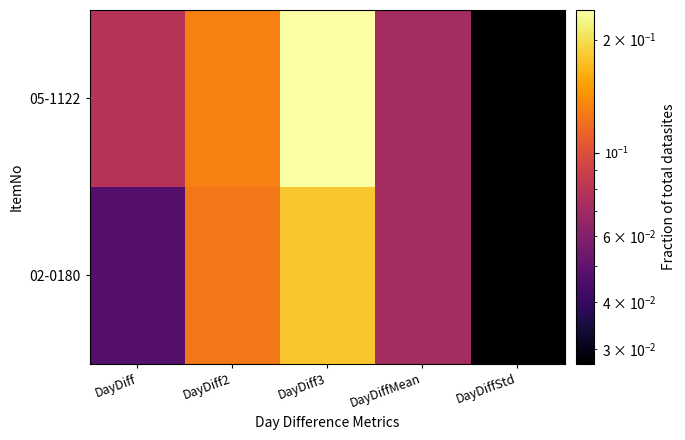

Reading left to right, transcribe all the data shown in this chart.

05-1122: DayDiff=0.1	DayDiff2=0.1	DayDiff3=0.2	DayDiffMean=0.1	DayDiffStd=0.0
02-0180: DayDiff=0.0	DayDiff2=0.1	DayDiff3=0.2	DayDiffMean=0.1	DayDiffStd=0.0